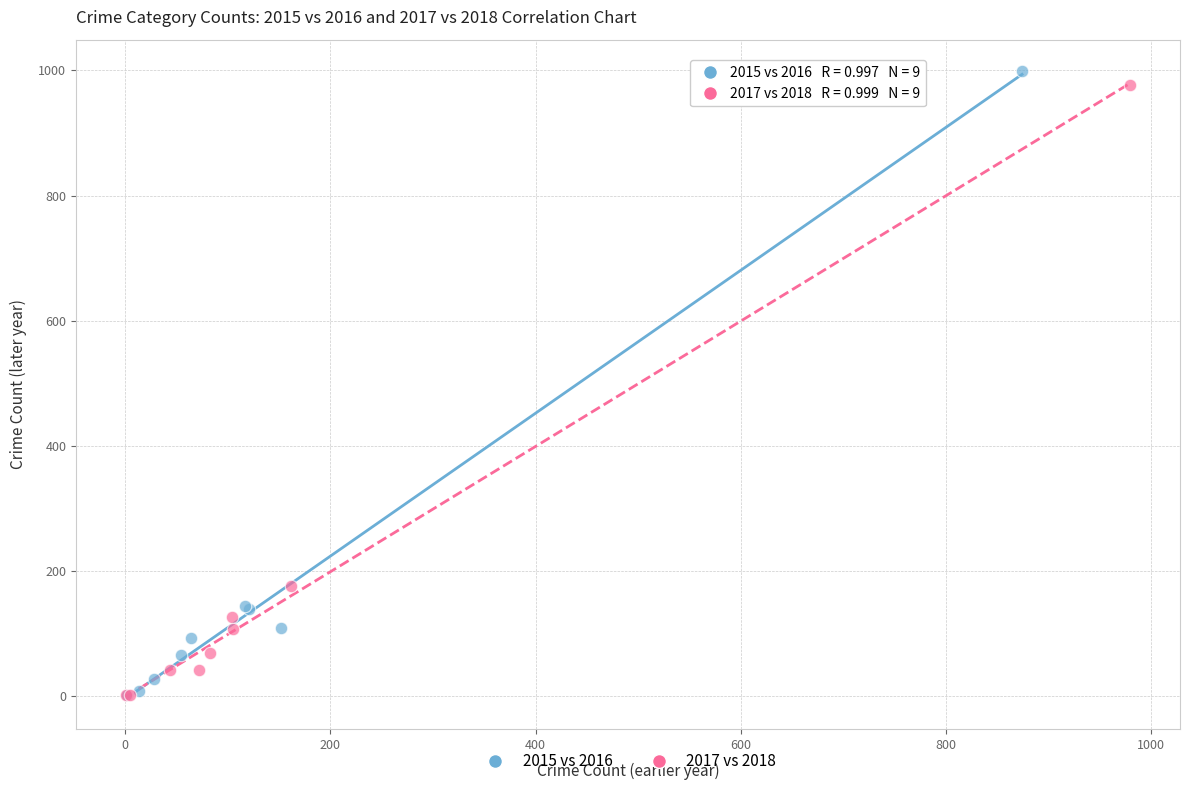

Which series has the largest Y range (max minus min)?

2015 vs 2016